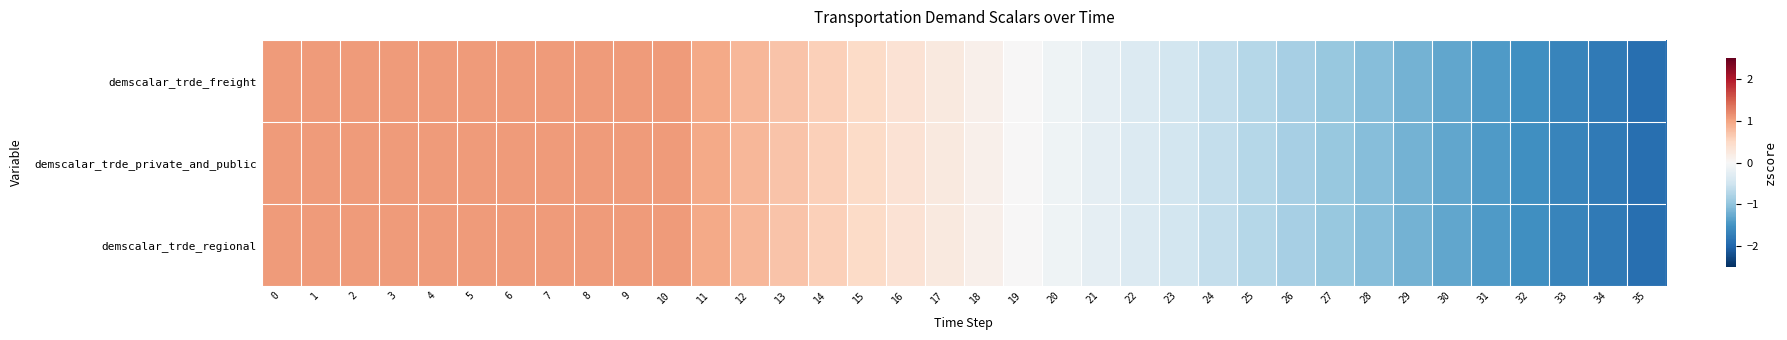

Which has a higher value, 3 or 32?

3